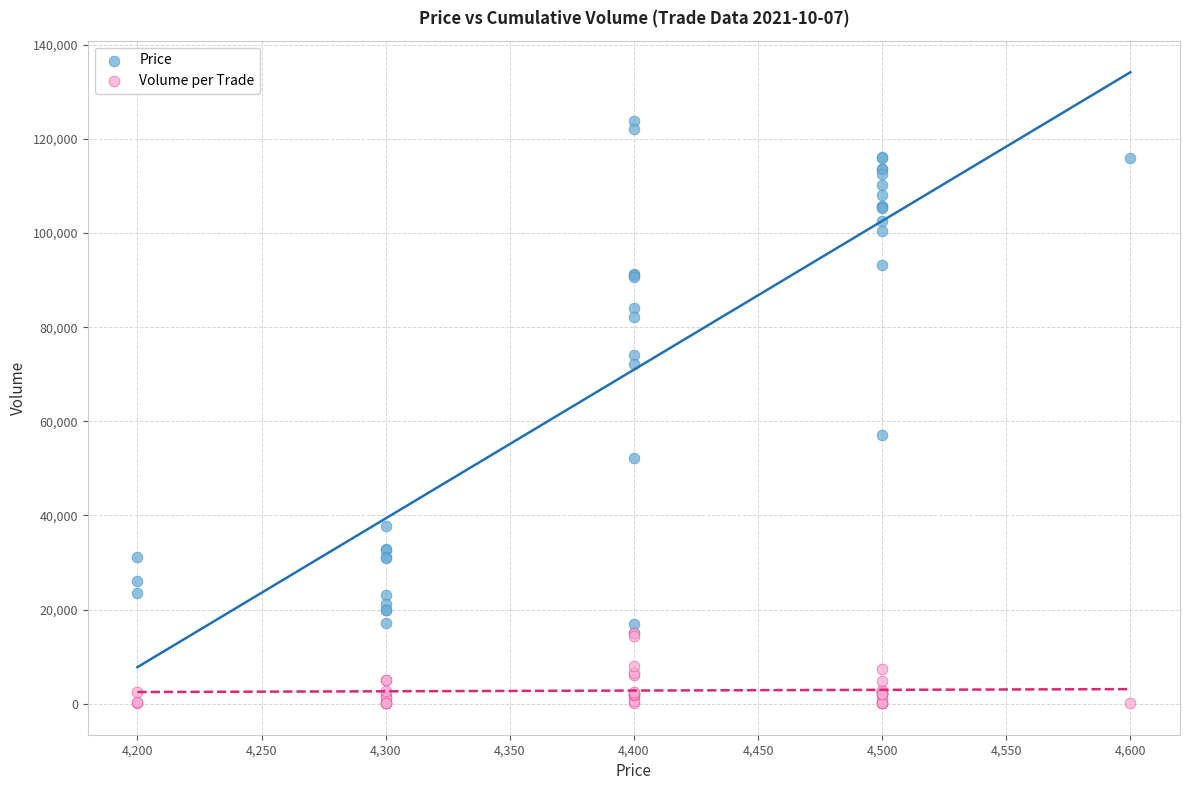

Across all series, what Y value is closest to 61900?

57100